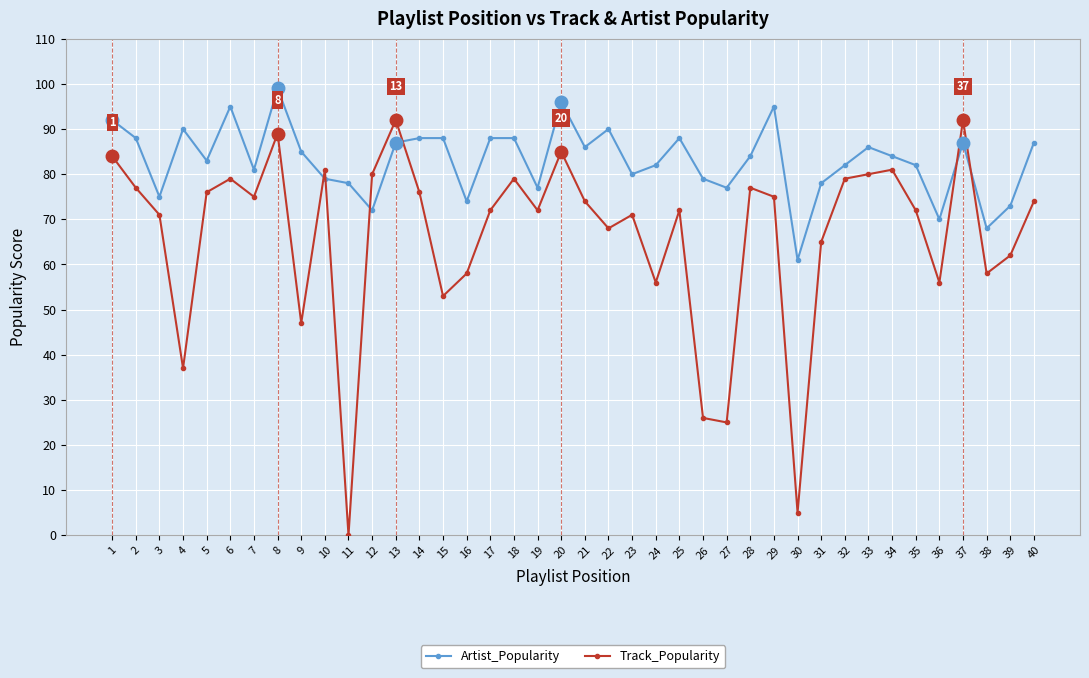

How many values in Track_Popularity are above zero?

39